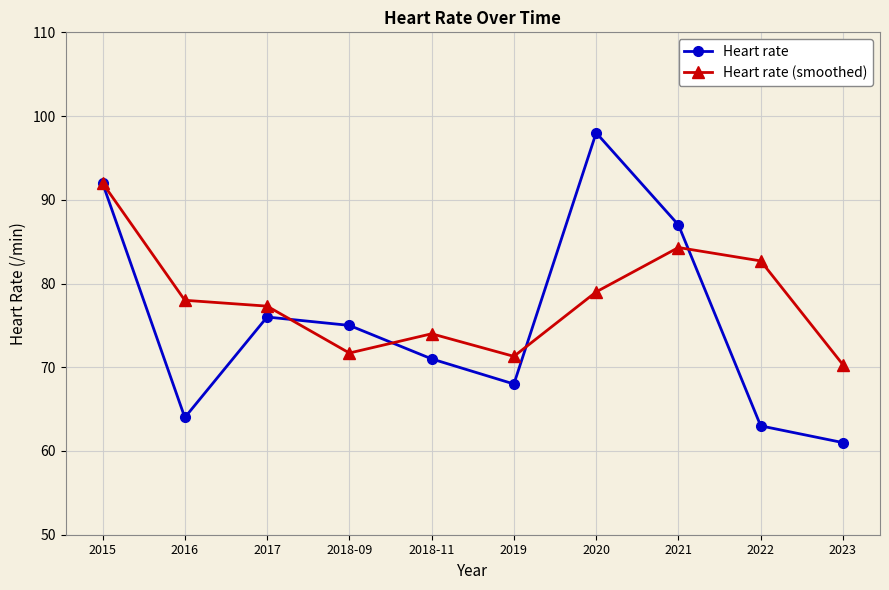

What is the label of the 6th point from the left?

2019